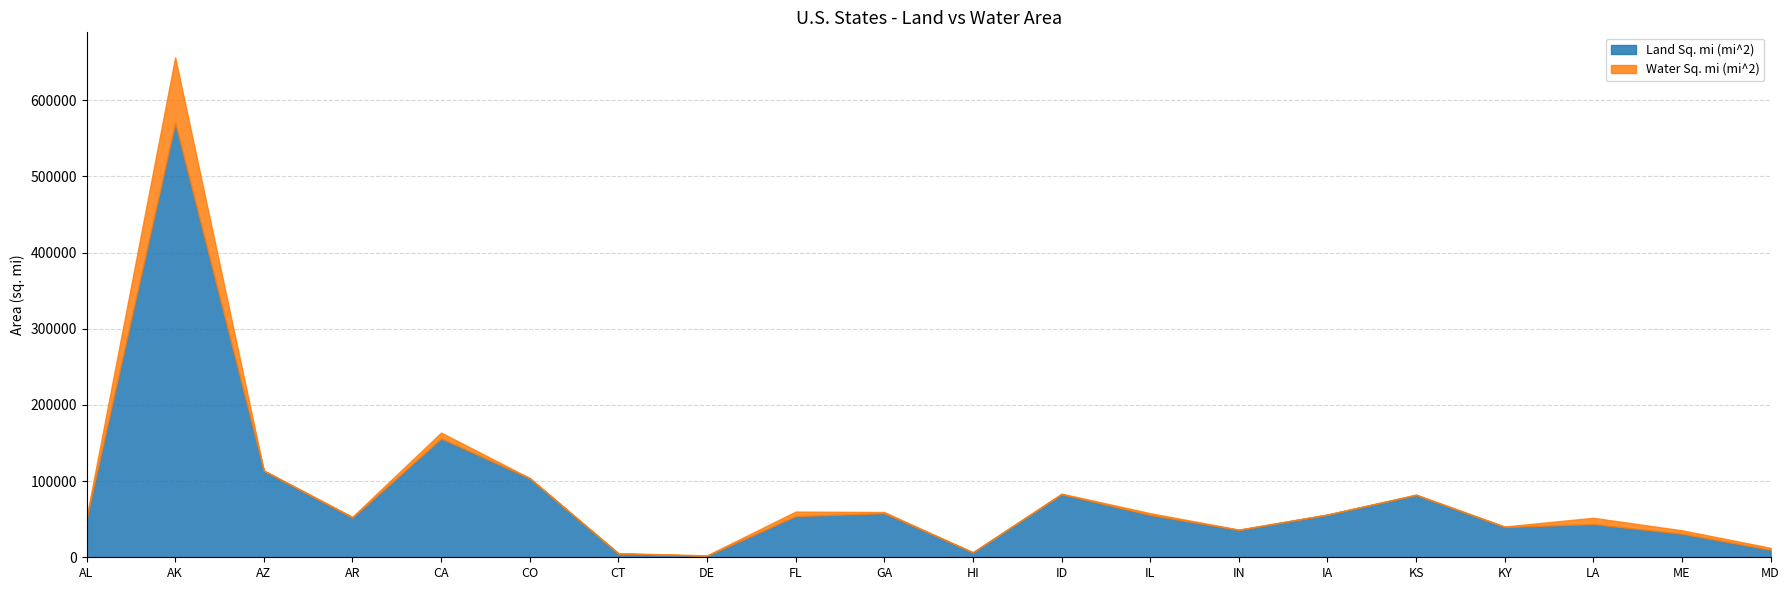

Reading left to right, list all the values displayed in this chart.

Land Sq. mi (mi^2): AL=50750	AK=570374	AZ=113642	AR=52075	CA=155973	CO=103730	CT=4845	DE=1955	FL=53997	GA=57919	HI=6423	ID=82751	IL=55593	IN=35870	IA=55875	KS=81823	KY=39732	LA=43566	ME=30865	MD=9775
Water Sq. mi (mi^2): AL=1673	AK=86051	AZ=364	AR=1107	CA=7734	CO=371	CT=698	DE=535	FL=5991	GA=1522	HI=36	ID=823	IL=2325	IN=550	IA=401	KS=459	KY=679	LA=8277	ME=4523	MD=2633